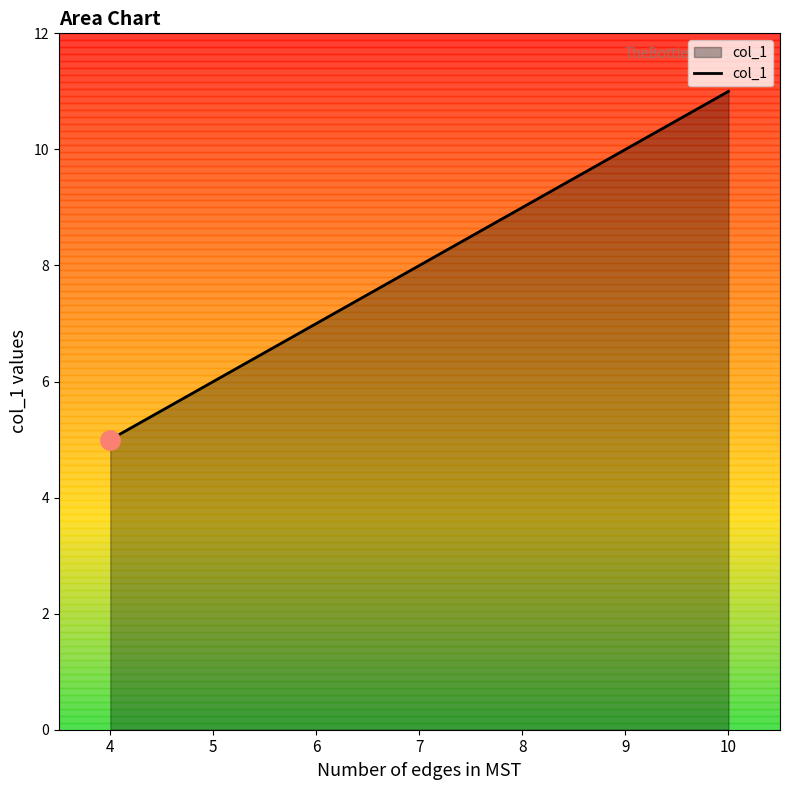

Reading left to right, list all the values displayed in this chart.

5	6	7	8	9	10	11